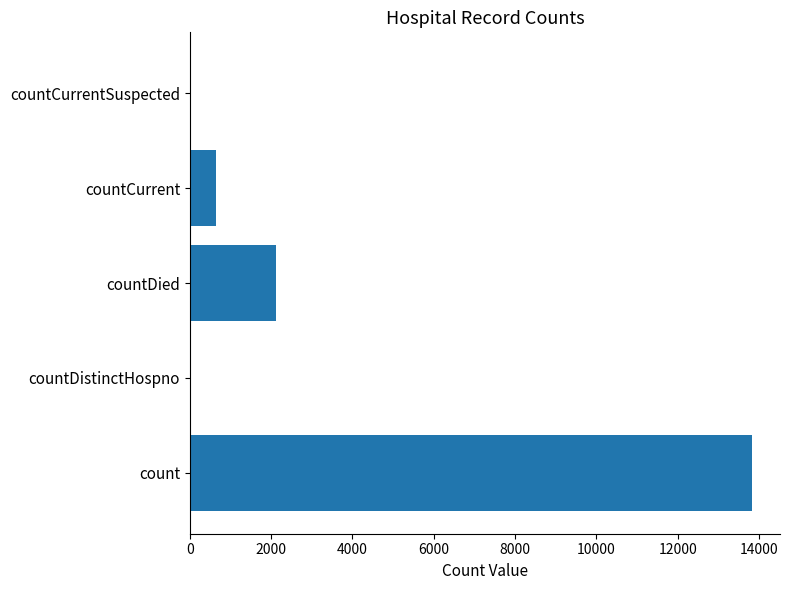

Between countDistinctHospno and countCurrent, which is larger?

countCurrent